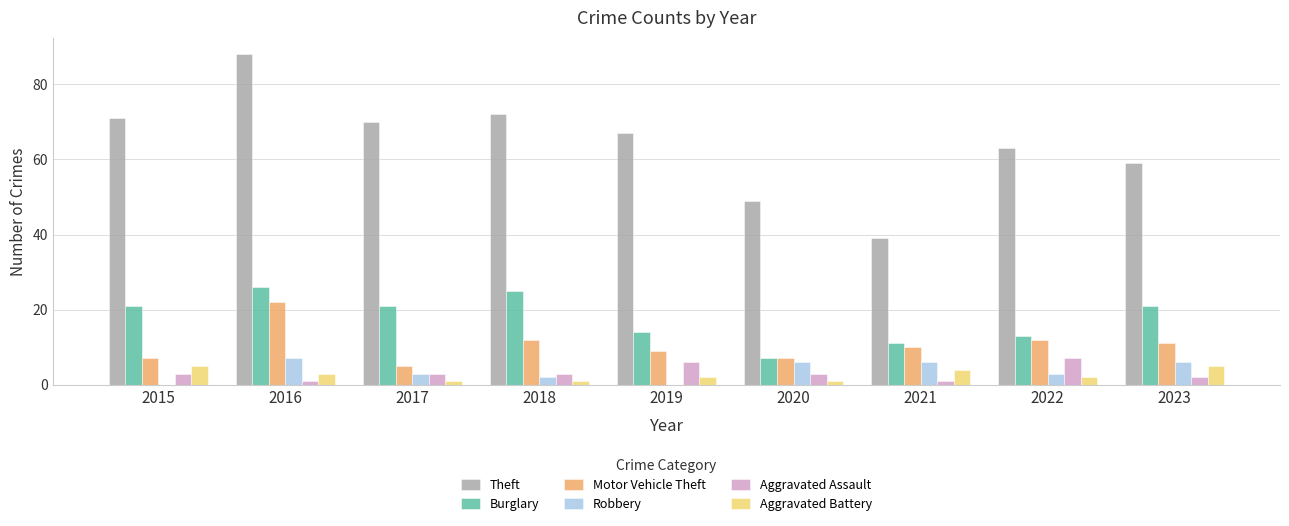

Reading left to right, what are all the values shown in this chart?

Theft: 2015=71	2016=88	2017=70	2018=72	2019=67	2020=49	2021=39	2022=63	2023=59
Burglary: 2015=21	2016=26	2017=21	2018=25	2019=14	2020=7	2021=11	2022=13	2023=21
Motor Vehicle Theft: 2015=7	2016=22	2017=5	2018=12	2019=9	2020=7	2021=10	2022=12	2023=11
Robbery: 2015=0	2016=7	2017=3	2018=2	2019=0	2020=6	2021=6	2022=3	2023=6
Aggravated Assault: 2015=3	2016=1	2017=3	2018=3	2019=6	2020=3	2021=1	2022=7	2023=2
Aggravated Battery: 2015=5	2016=3	2017=1	2018=1	2019=2	2020=1	2021=4	2022=2	2023=5